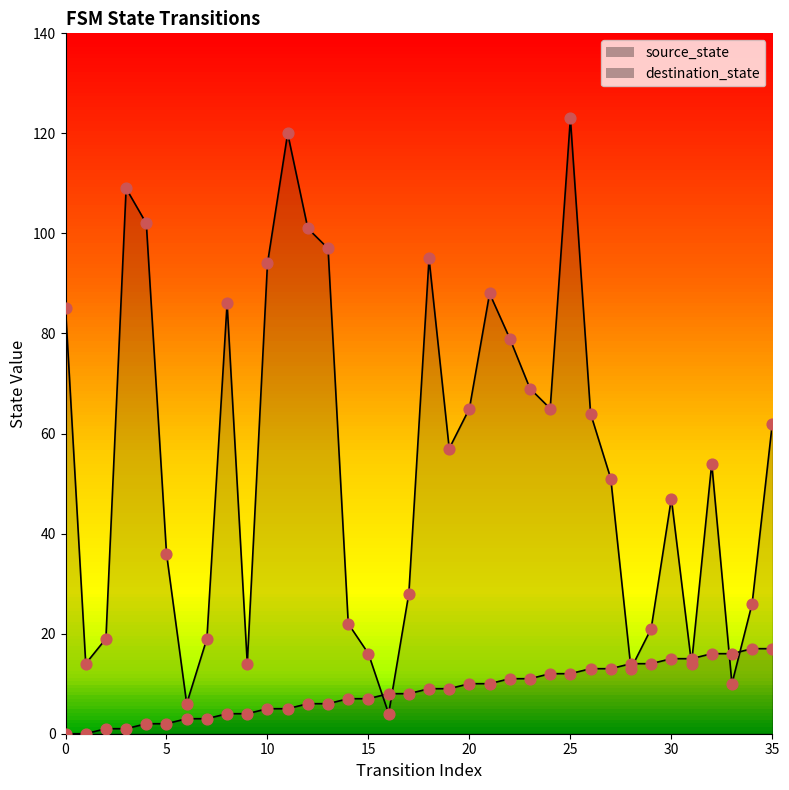

Is the value of destination_state at 34 greater than the value of source_state at 27?

Yes